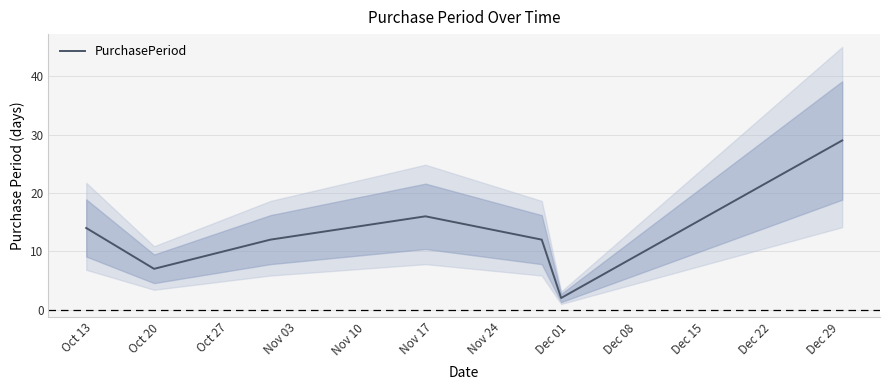

What is the highest value of the PurchasePeriod series?

29